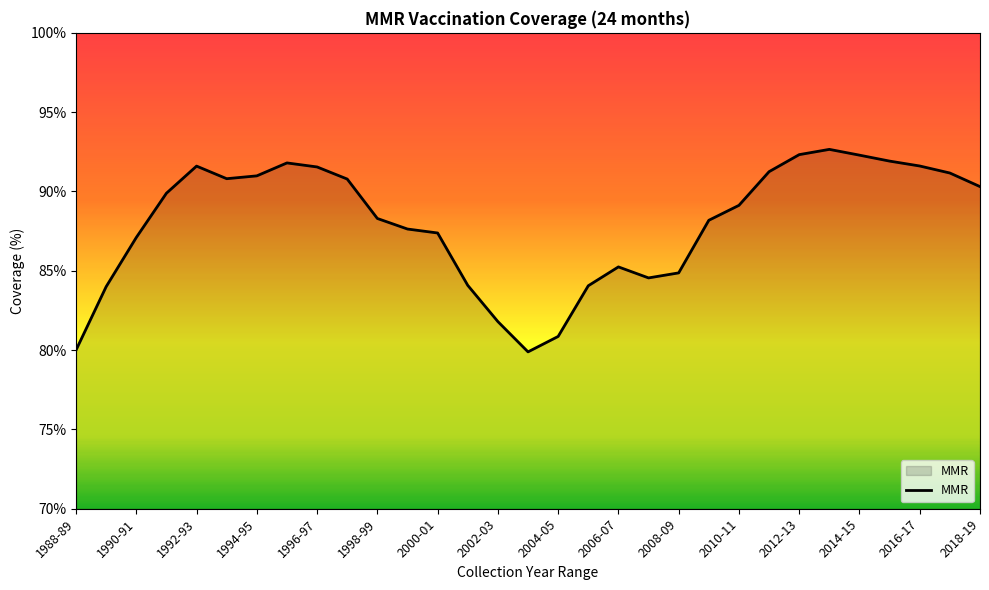

Count the number of categories in the chart.

31